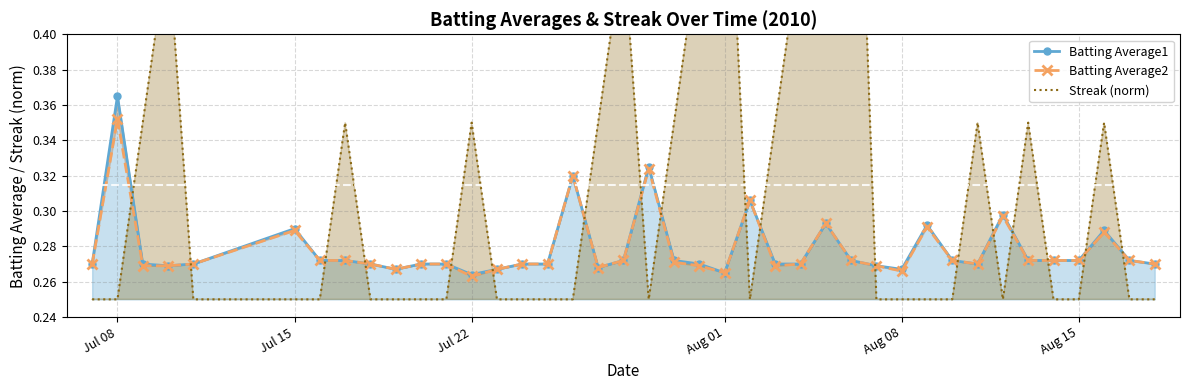

Count the Streak (norm) values in the range 0 to 1.

40